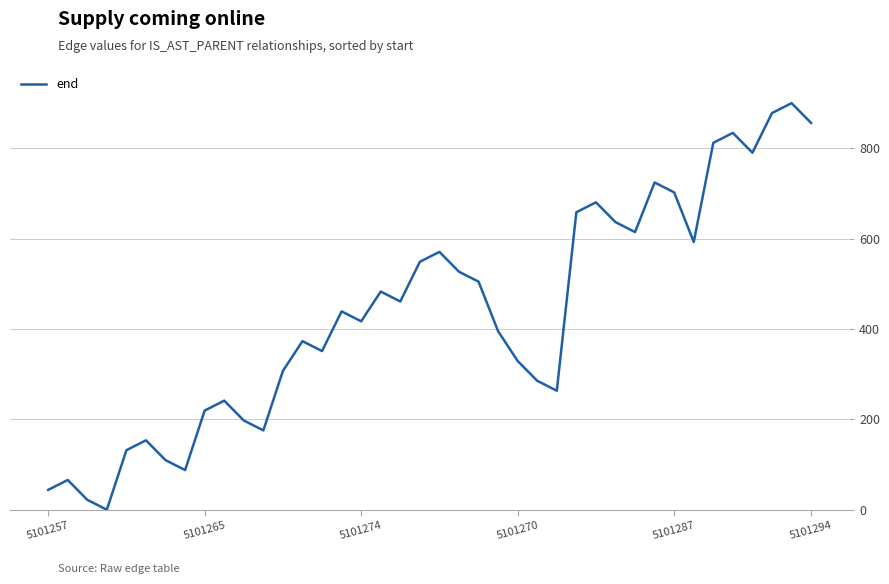

What is the maximum value shown in the chart?

900.0